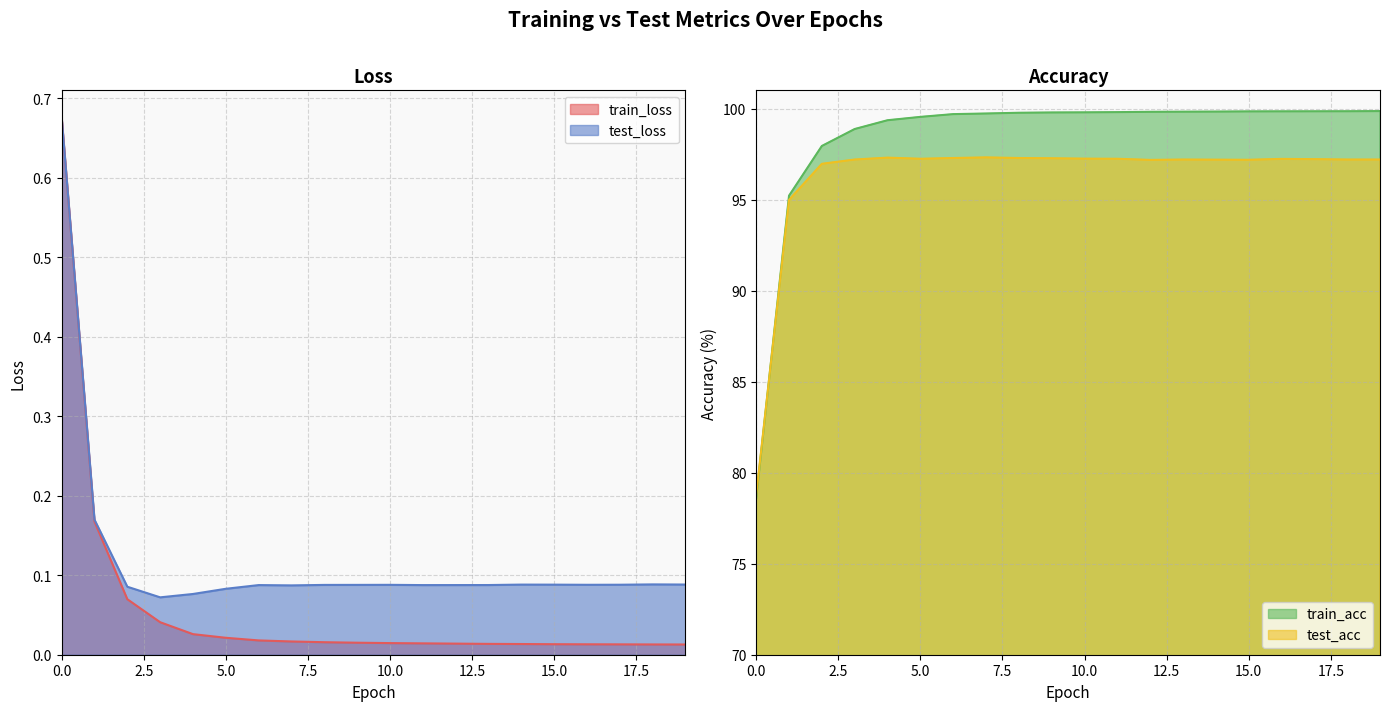

Which series has the largest total across all categories?

train_acc